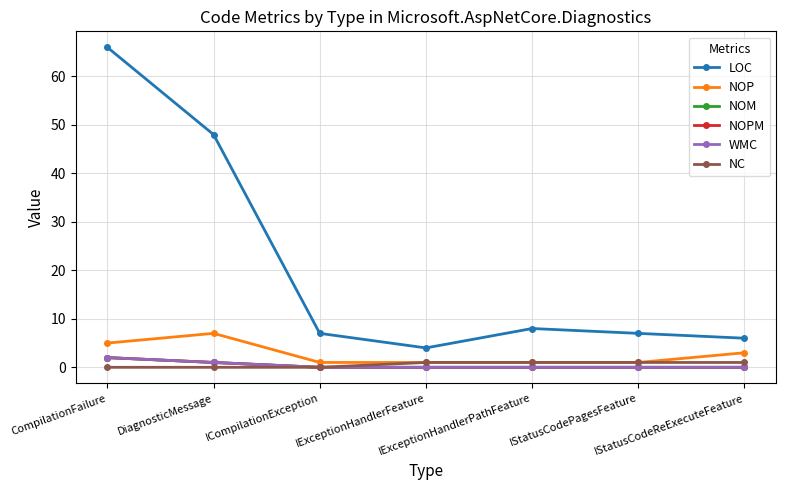

Does the chart have visible grid lines?

Yes